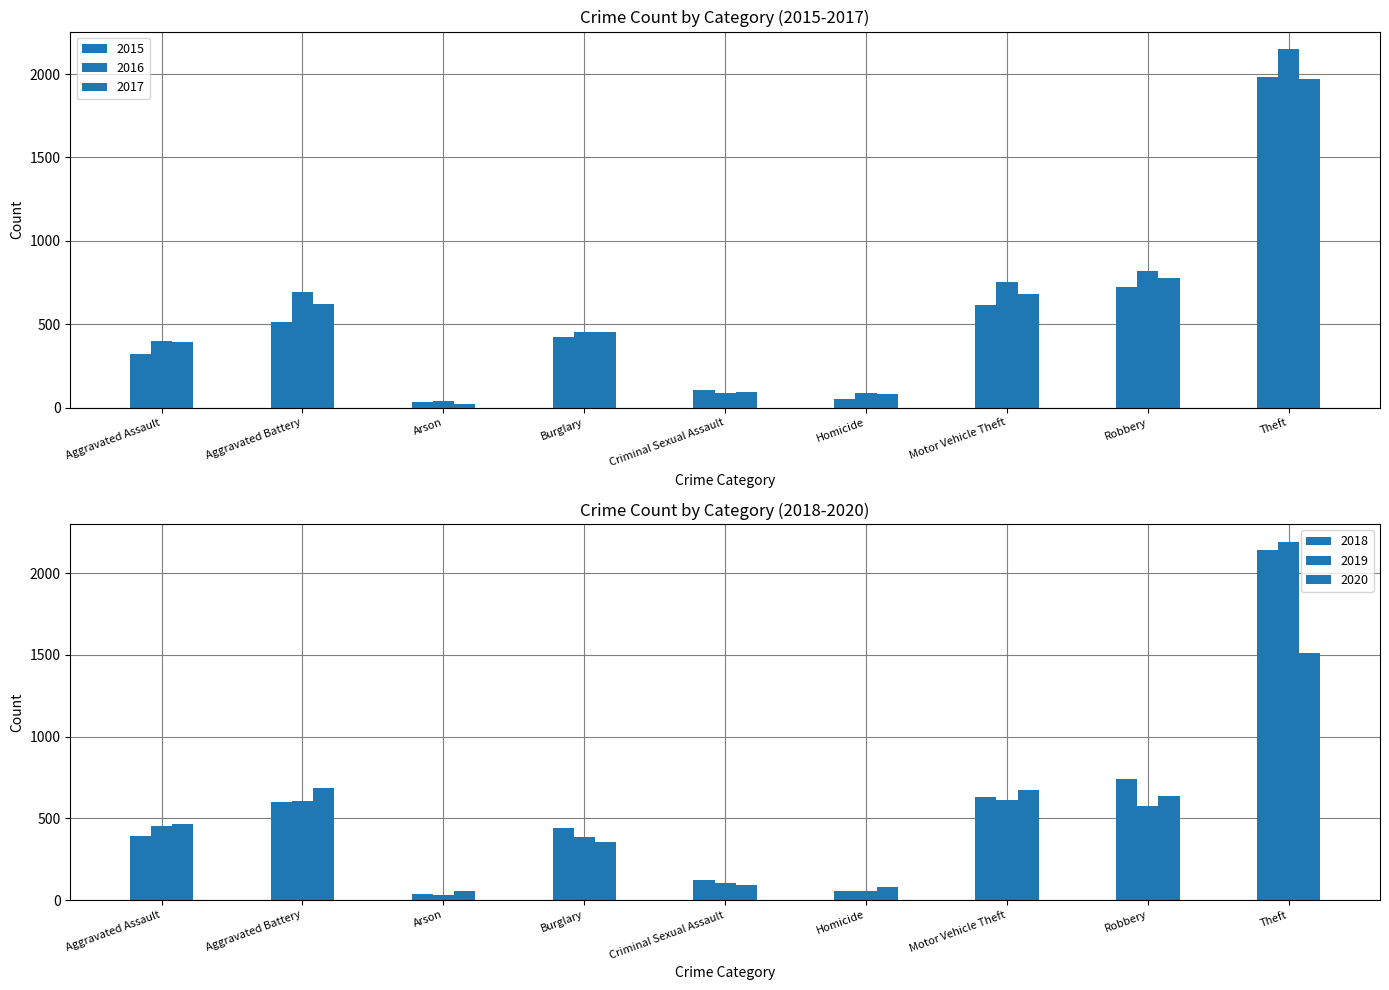

Reading left to right, transcribe all the data shown in this chart.

2015: 323	515	35	421	105	50	614	726	1981
2016: 402	691	40	451	87	87	756	819	2148
2017: 396	623	23	453	91	82	680	780	1968
2018: 392	600	37	443	123	56	631	741	2140
2019: 452	608	32	383	102	53	611	577	2190
2020: 466	686	55	357	89	81	673	637	1512